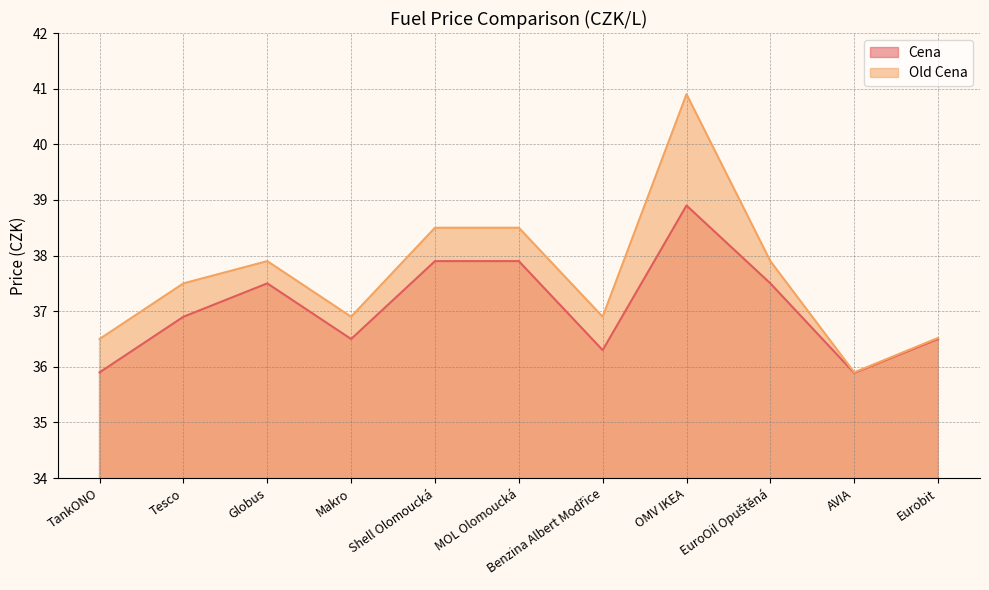

How many lines are shown in the chart?

2